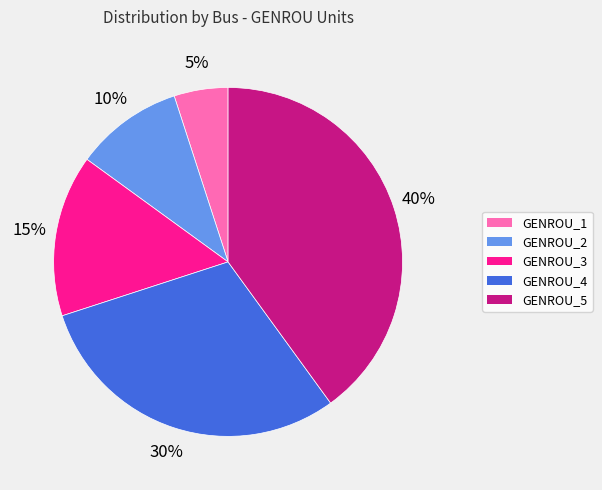

True or false: GENROU_3 accounts for 15% of the total.

True